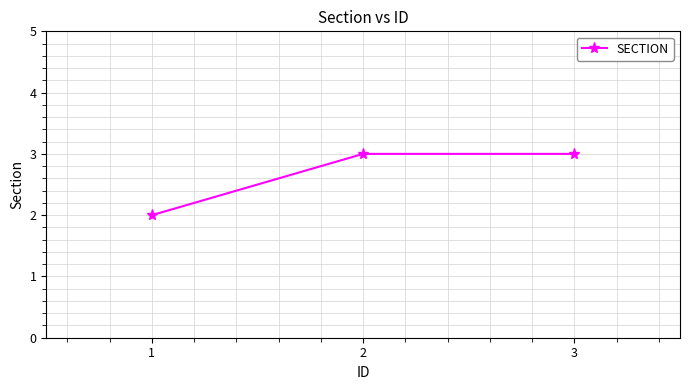

Read the value at 1.

2